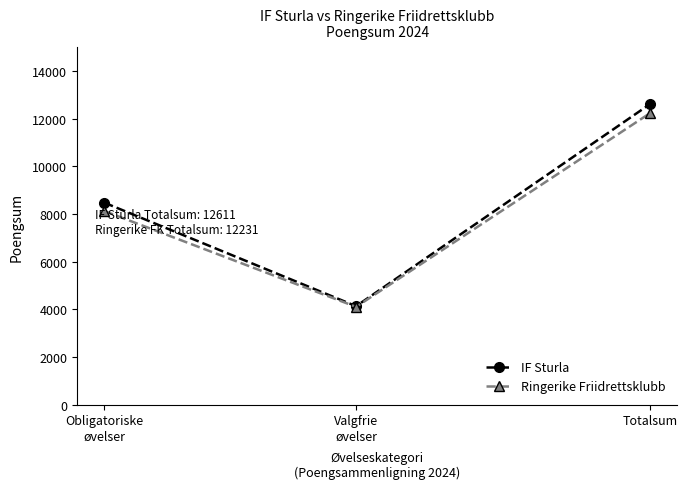

Does the chart have visible grid lines?

No